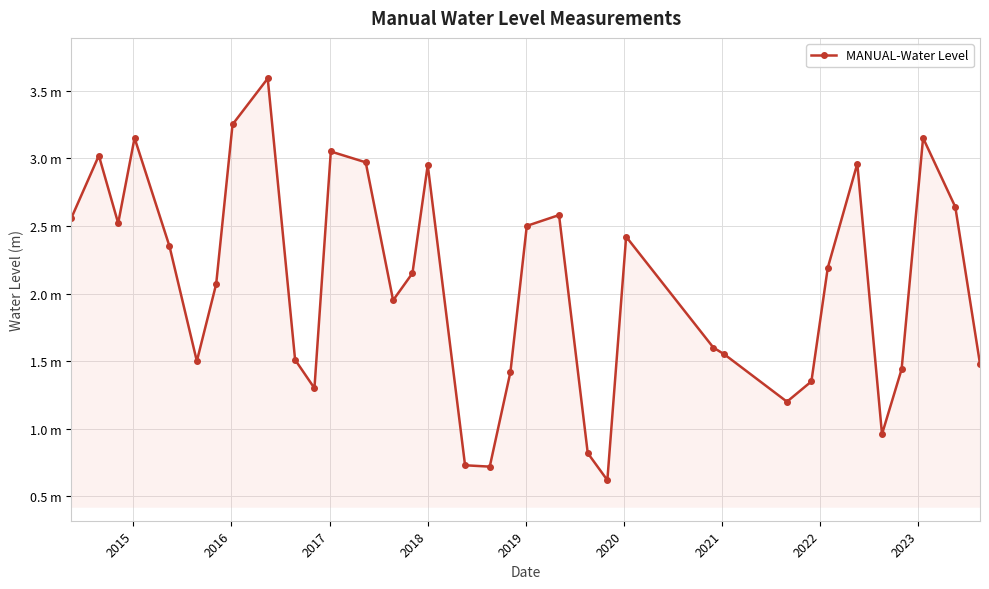

Is this an area chart (filled region under the line)?

Yes